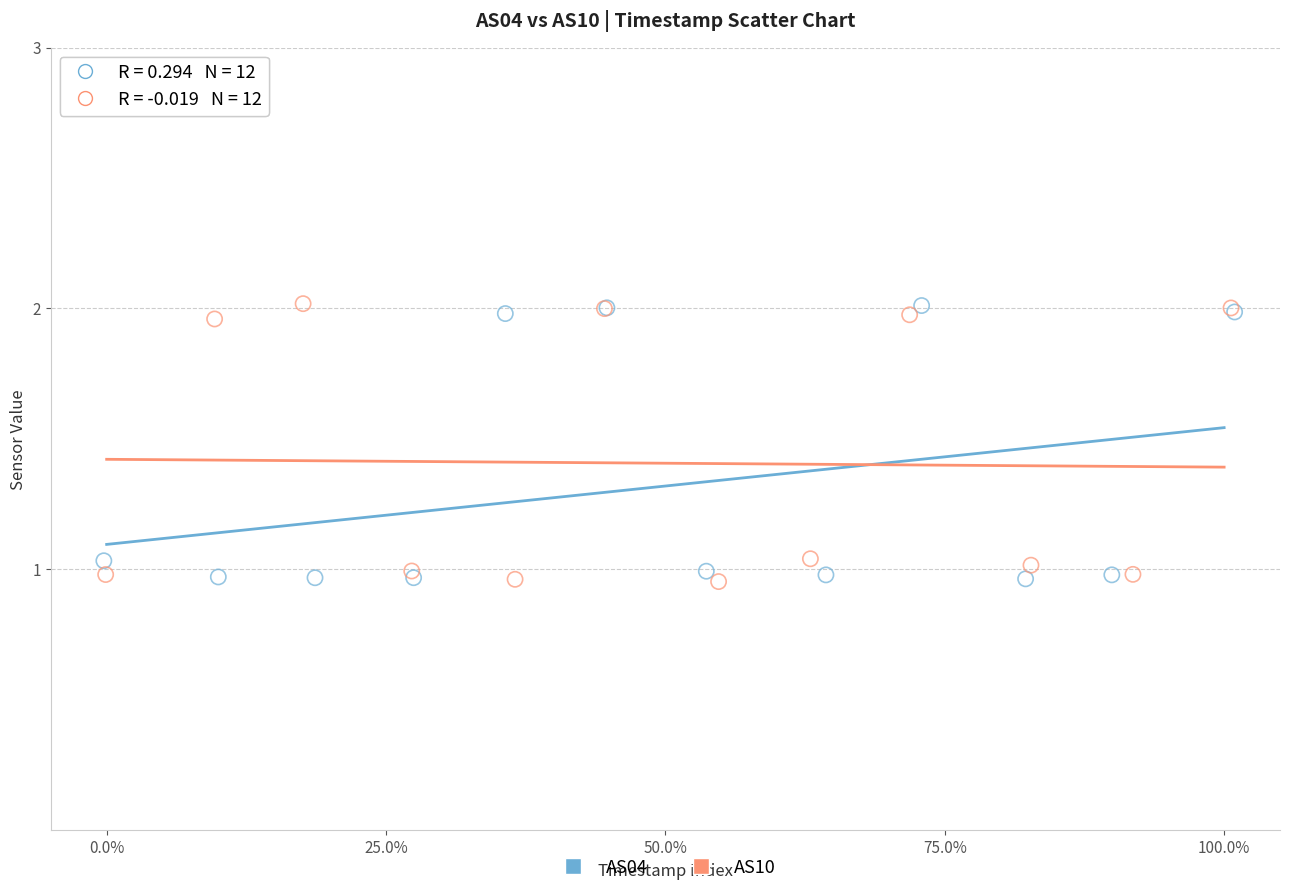

What are all the series names shown in the legend?

AS04, AS10